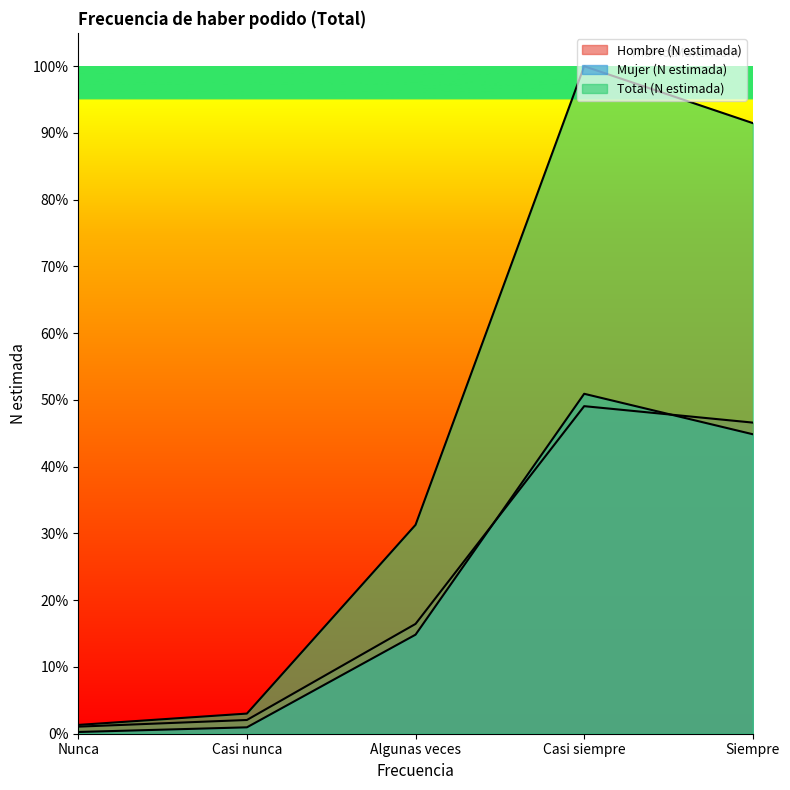

What is the difference between the maximum and second lowest values in the Hombre (N estimada) series?

135366